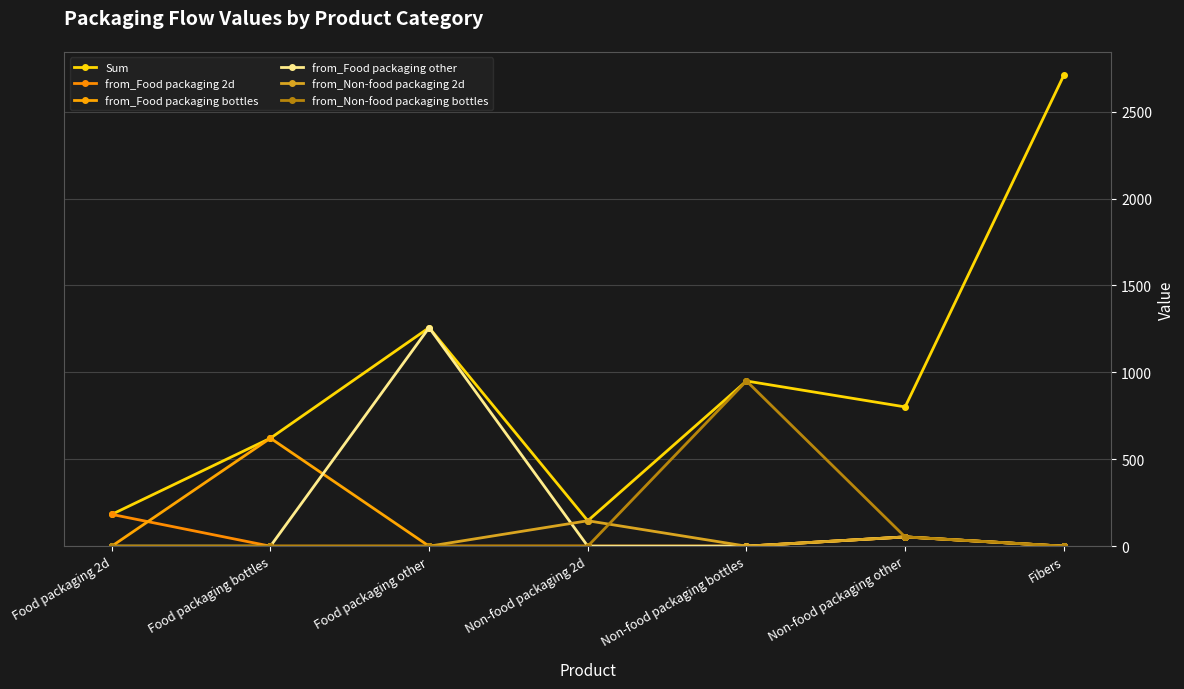

Where is from_Food packaging bottles nearest to the value 310?

Non-food packaging other